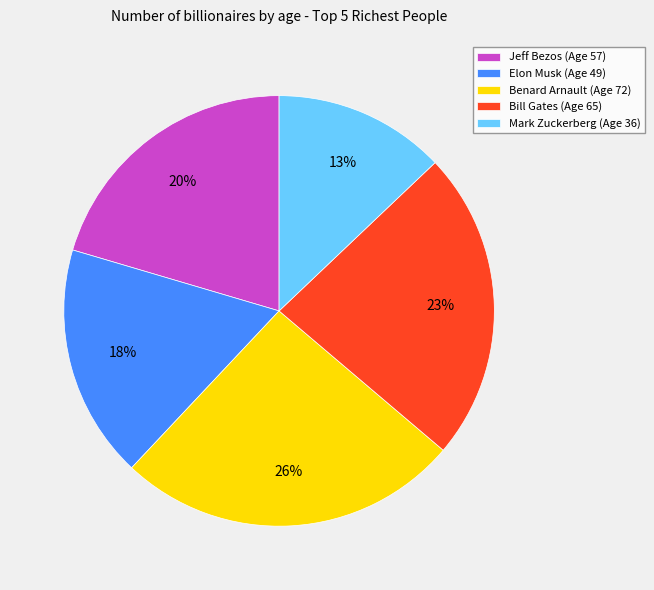

Rank the categories by value from highest to lowest.

Benard Arnault, Bill Gates, Jeff Bezos, Elon Musk, Mark Zuckerberg